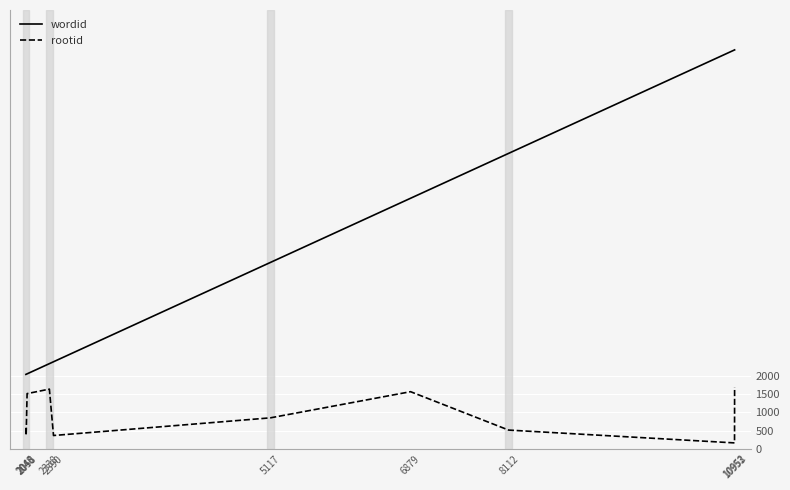

Which series has the widest spread of values?

wordid